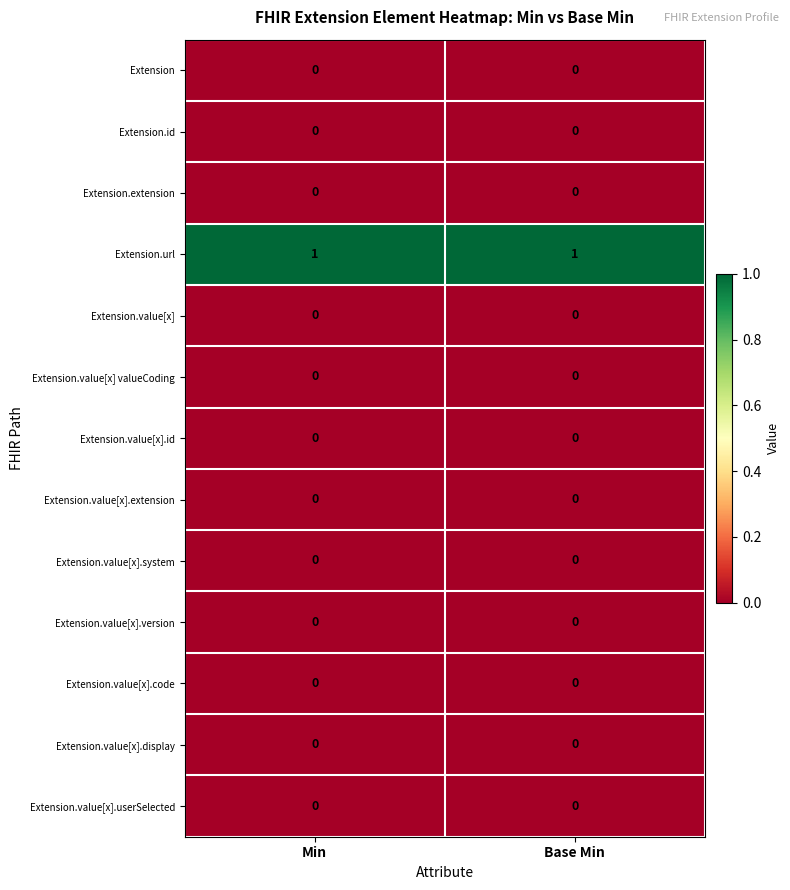

At how many categories does at least one series exceed 0?

2